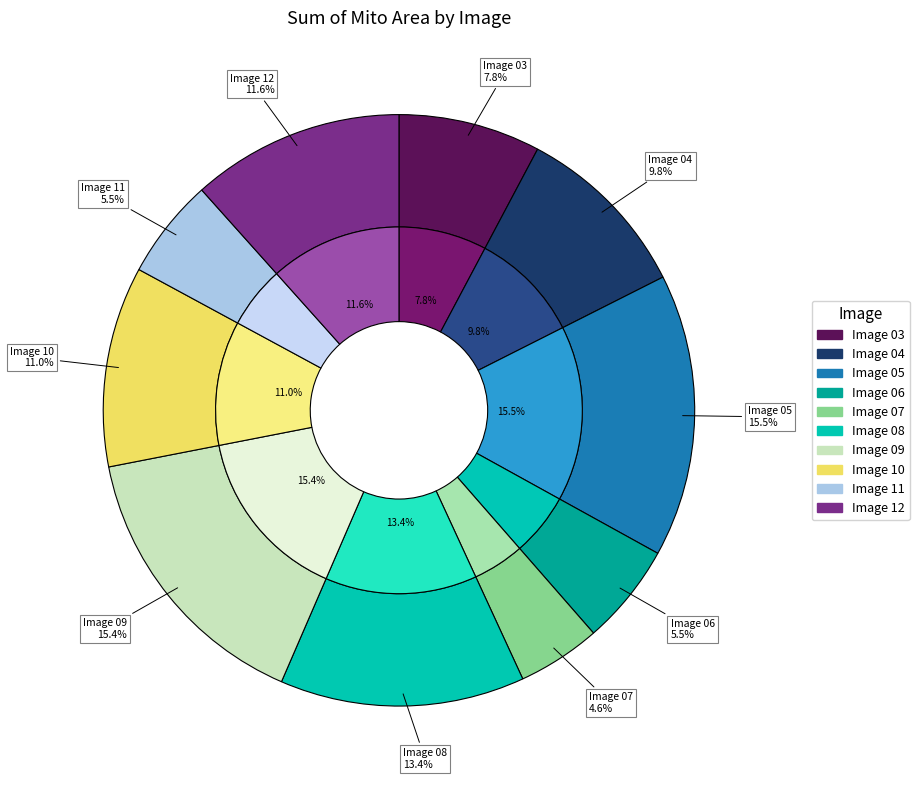

What percentage is NOT represented by Image 10?

89.0%